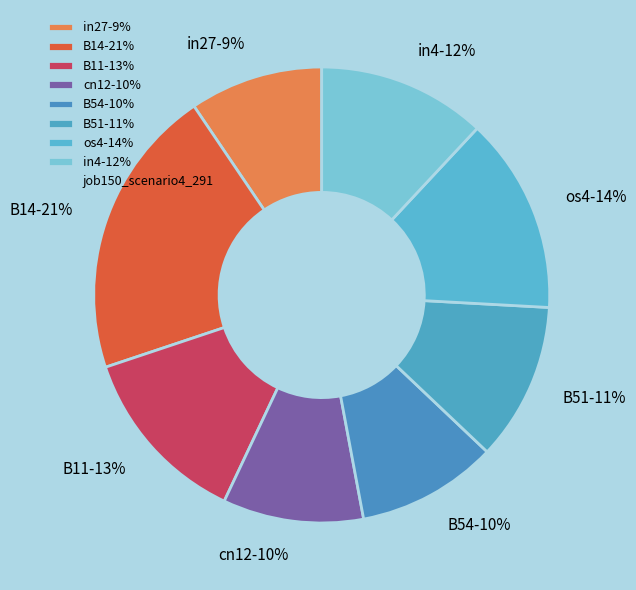

Do B14-21% and B51-11% together represent more than half of the pie?

No